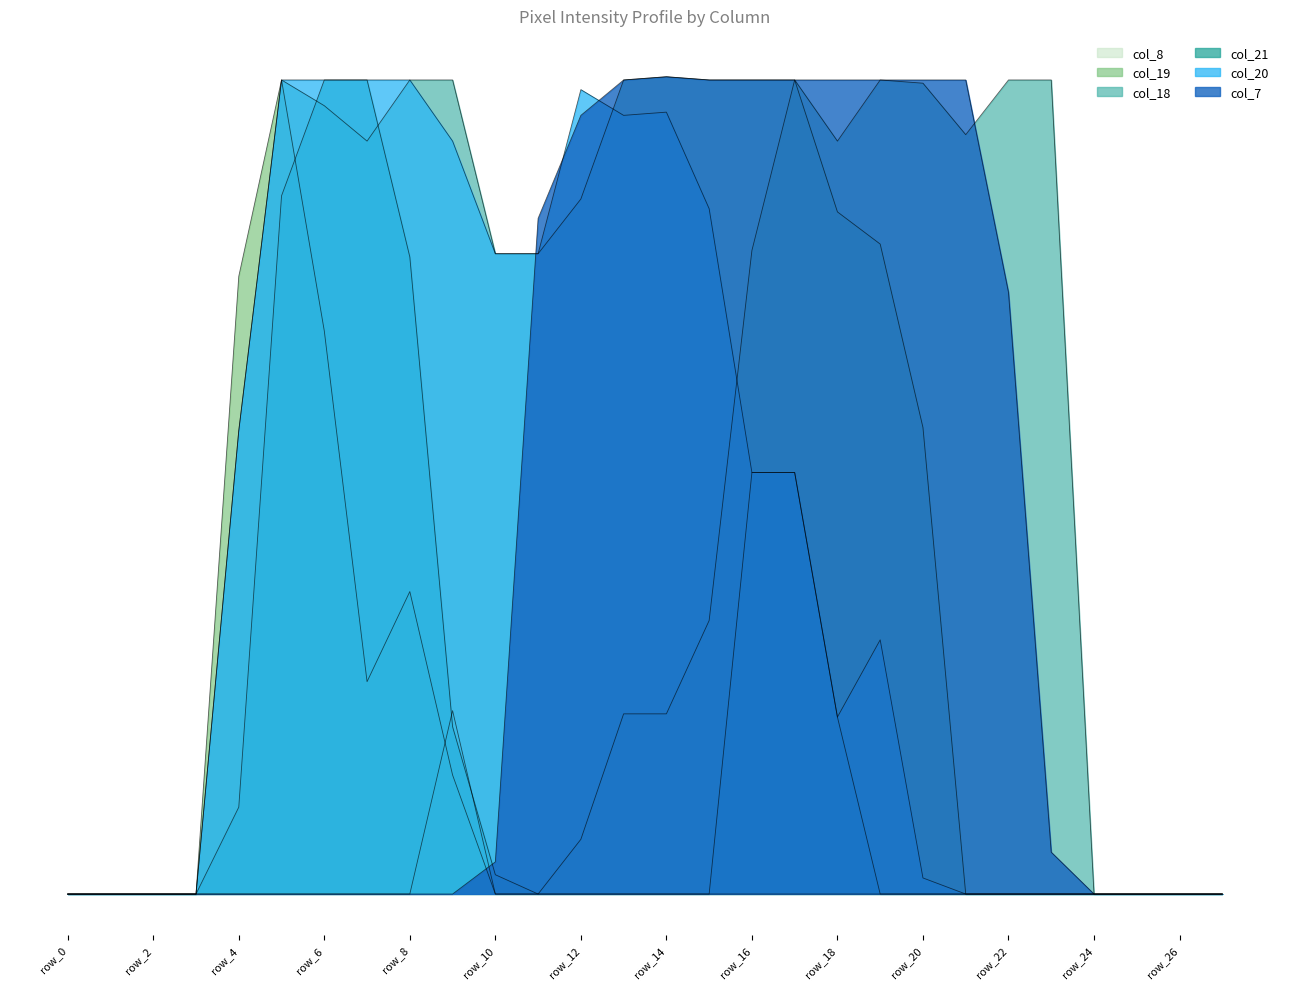

How many lines are shown in the chart?

6